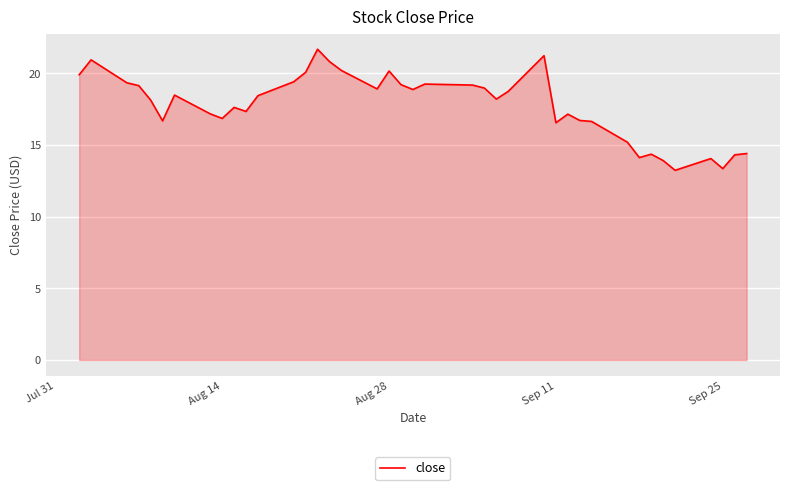

What is the minimum value shown in the chart?

13.2